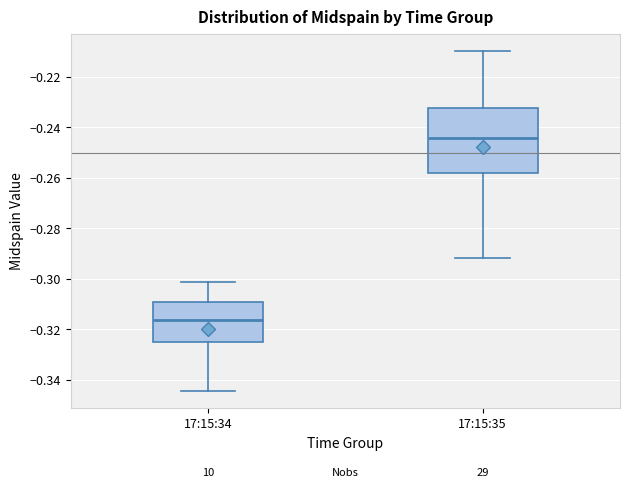

Which box is the tallest, from its lower edge to its upper edge?

17:15:35